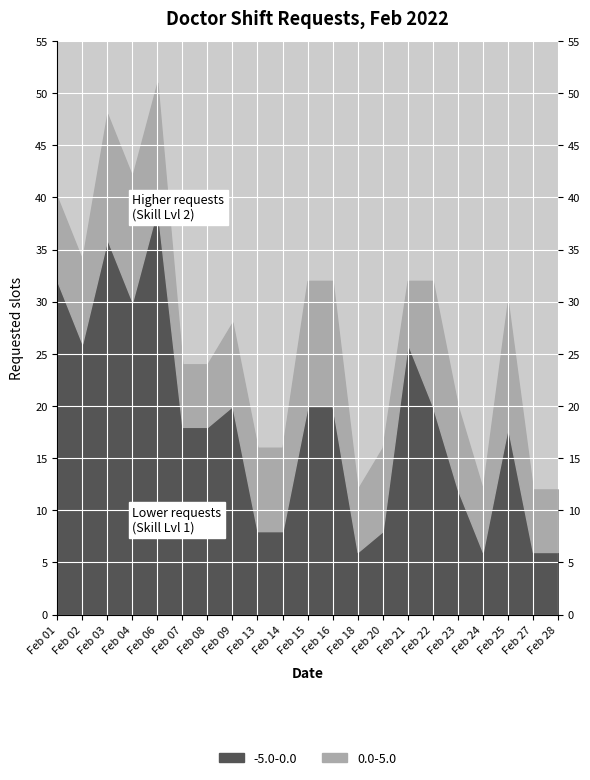

The value of -5.0-0.0 at 20 is 4. True or false?

False